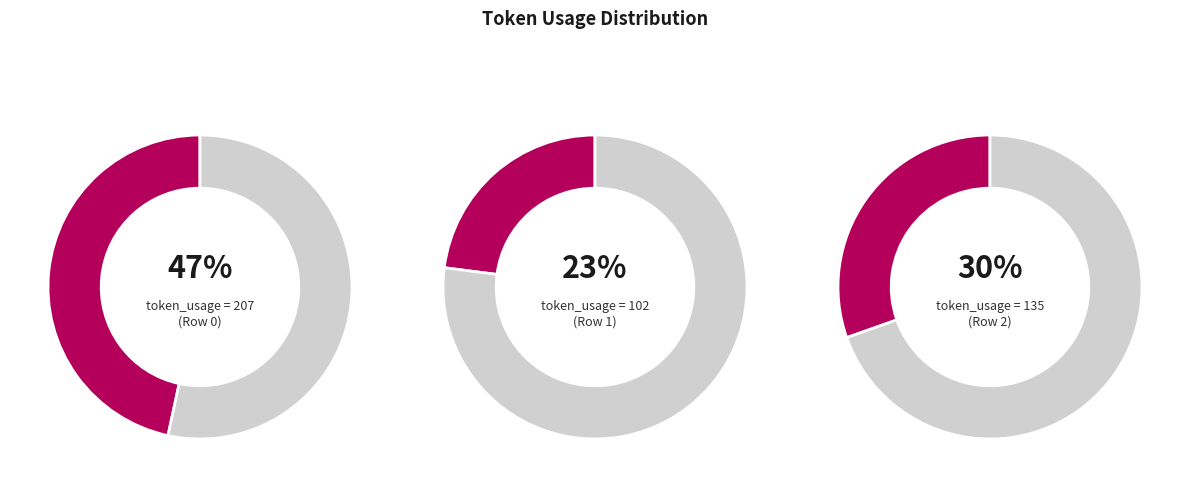

Which has a higher value, Row 2 or Row 1?

Row 2